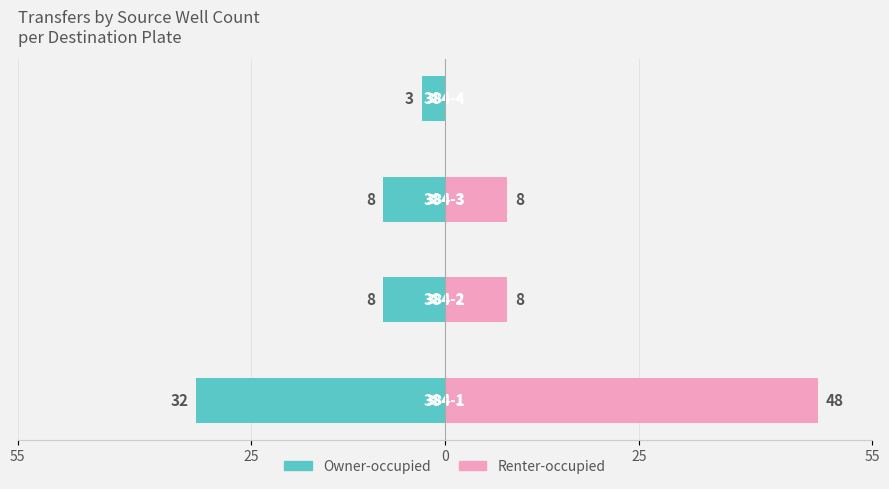

How many series are shown in this chart?

2